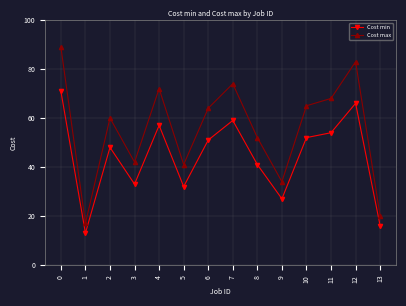

True or false: Cost max and Cost min cross at least once.

False